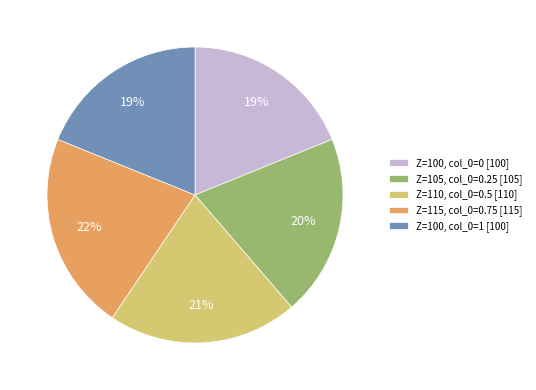

Does any single category account for the majority?

No